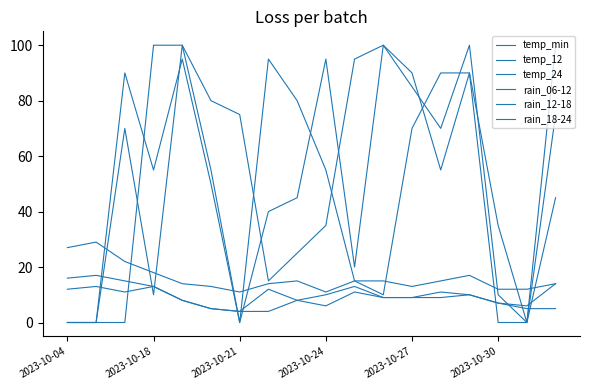

Does the chart display data point markers on the line(s)?

No